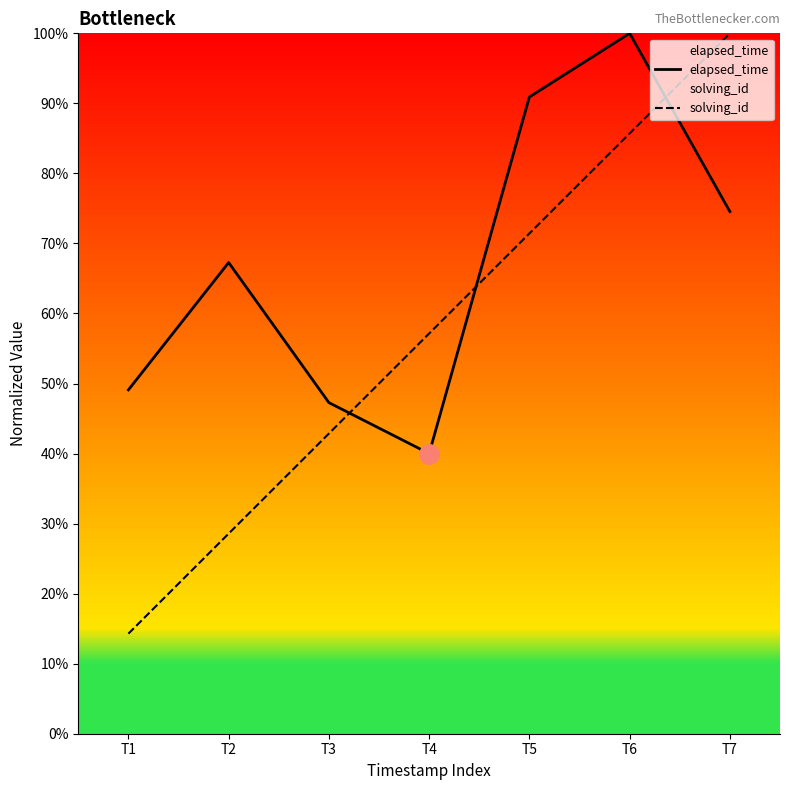

True or false: solving_id has more than 0 interior local peaks.

False